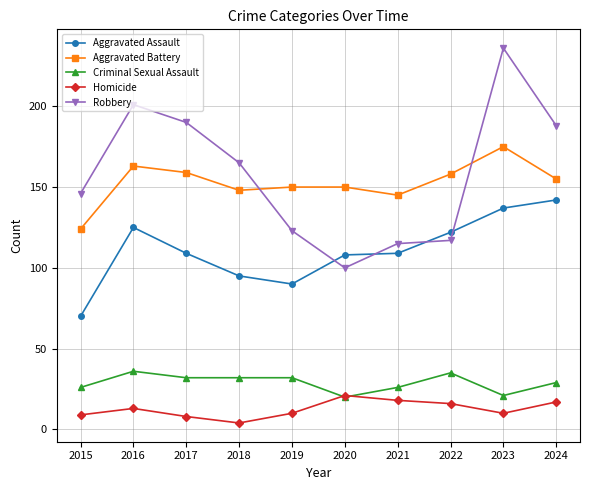

How many lines are shown in the chart?

5